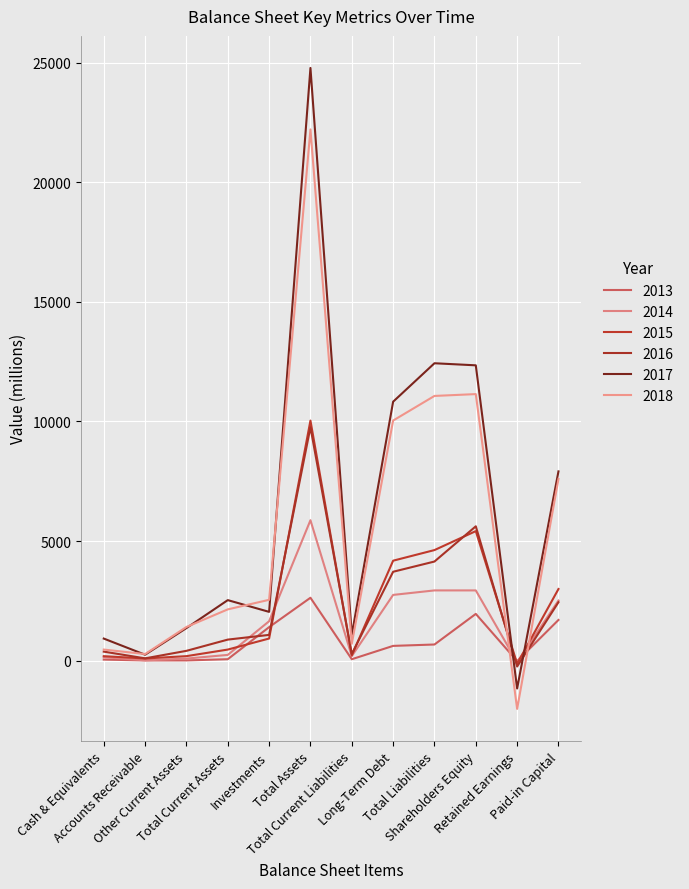

Which series has the widest spread of values?

2017